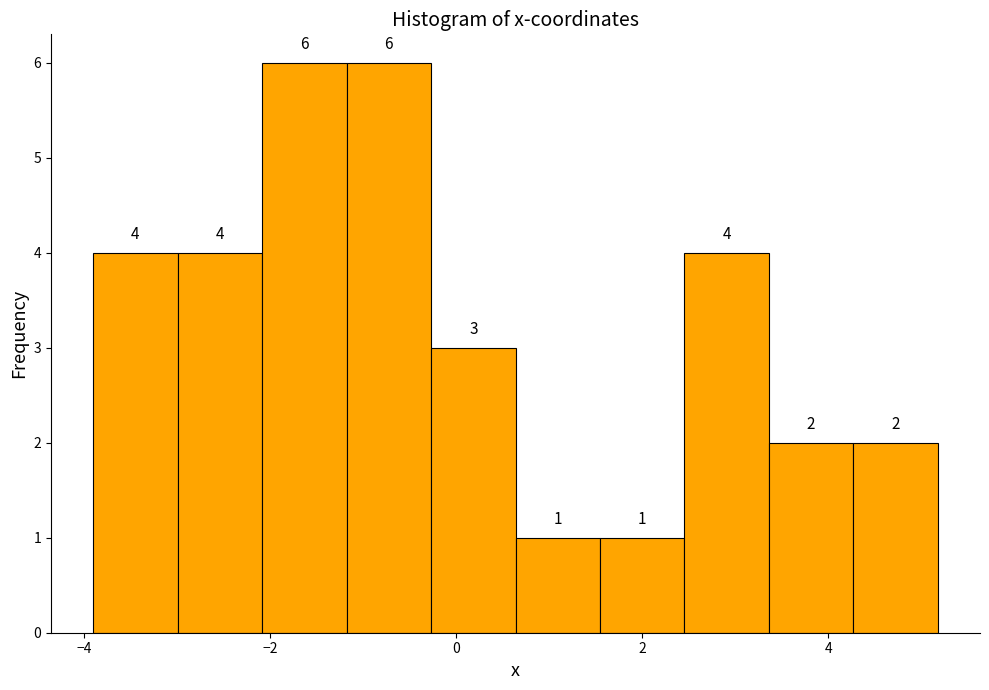

Reading left to right, transcribe this chart: for each bar, give the range it covers on the x-axis and its height. The bar edges are not printed on the chart, so give them approximately, as read against the axis.

-4.0 to -3.0: 4
-3.0 to -2.0: 4
-2.0 to -1.2: 6
-1.2 to -0.2: 6
-0.2 to 0.6: 3
0.6 to 1.6: 1
1.6 to 2.4: 1
2.4 to 3.4: 4
3.4 to 4.2: 2
4.2 to 5.2: 2